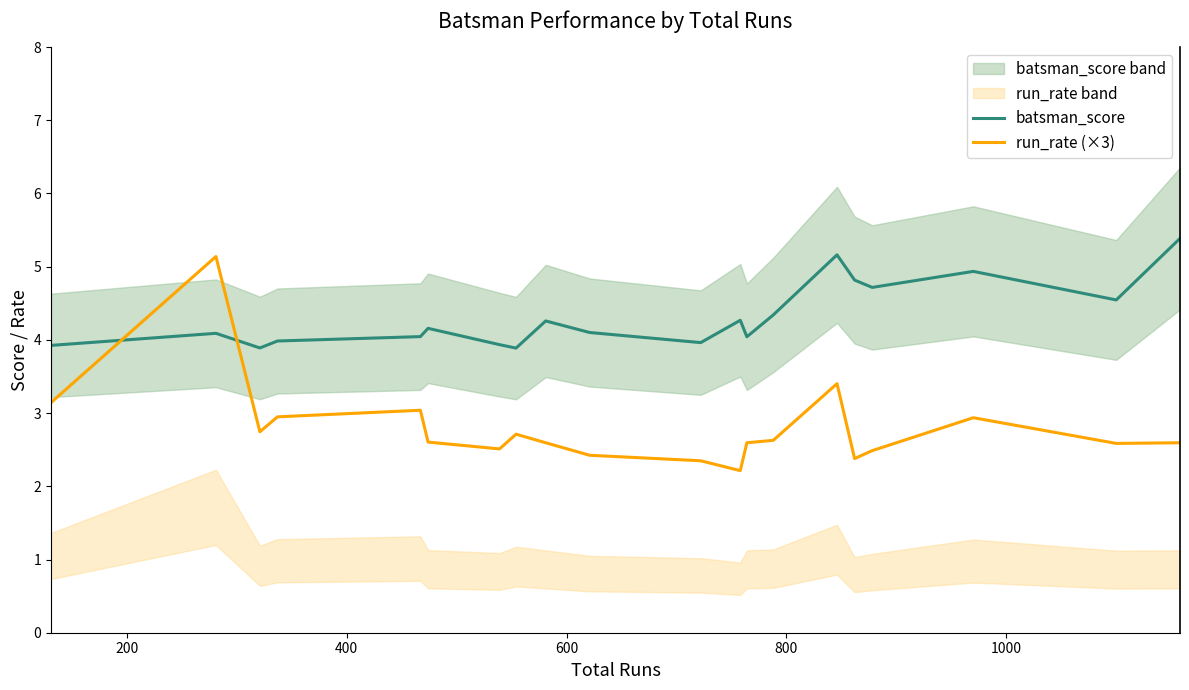

Does the chart have visible grid lines?

No